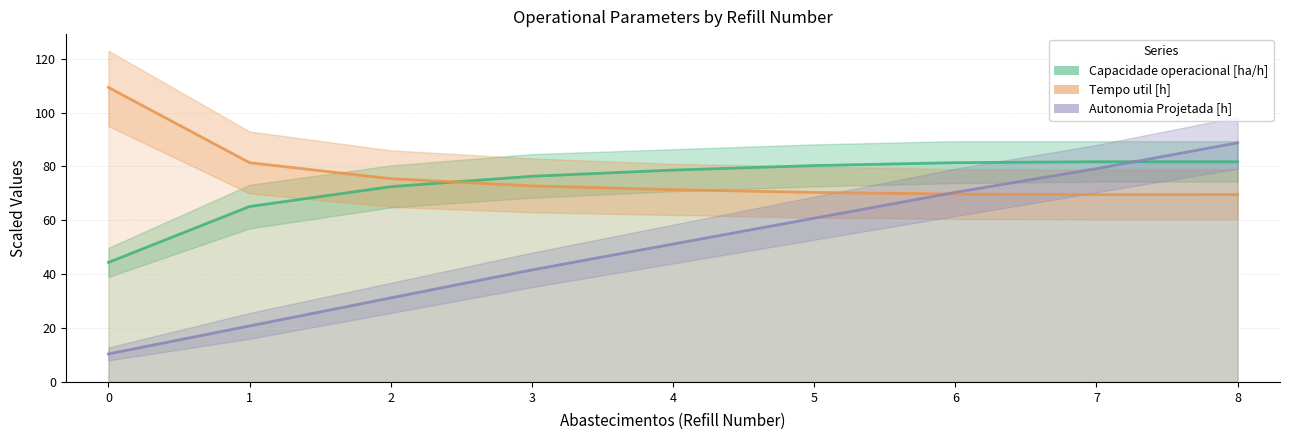

Where does the Autonomia Projetada [h] series first go above 51?

4